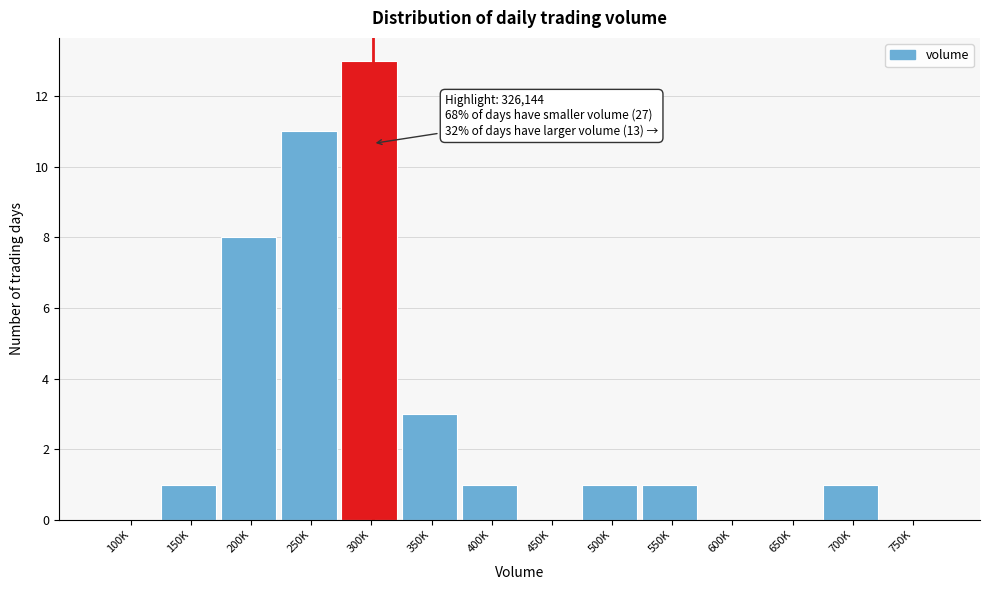

Reading left to right, transcribe all the data shown in this chart.

100K=0	150K=1	200K=8	250K=11	300K=13	350K=3	400K=1	450K=0	500K=1	550K=1	600K=0	650K=0	700K=1	750K=0